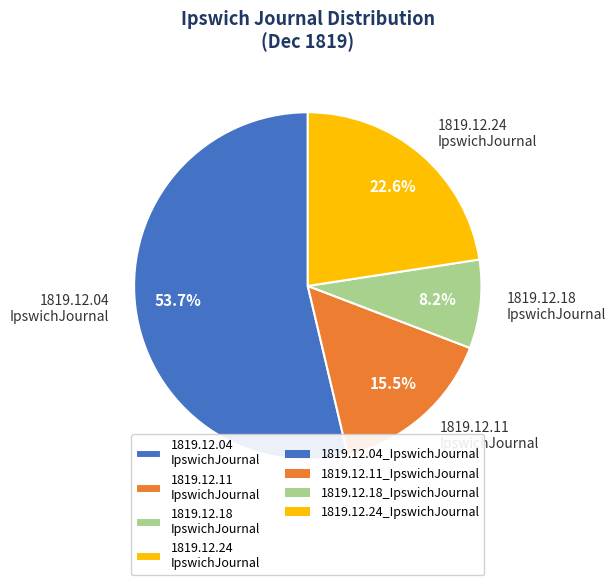

What is the total percentage of 1819.12.11 IpswichJournal and 1819.12.04 IpswichJournal?

69.2%